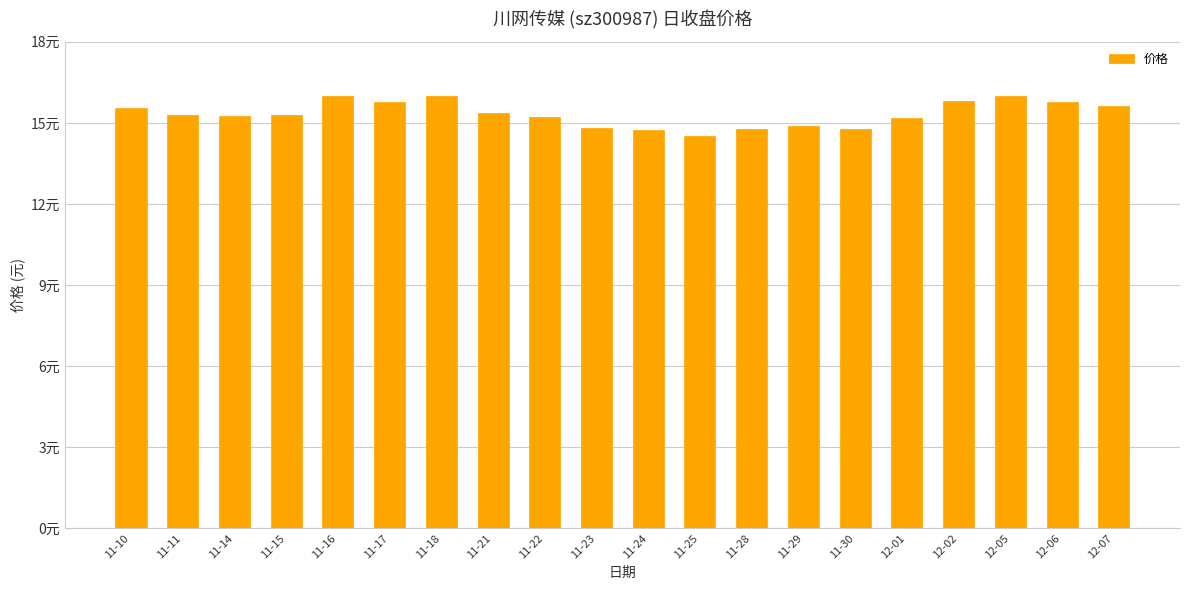

Is it true that the value at 12-05 is 16.0?

True